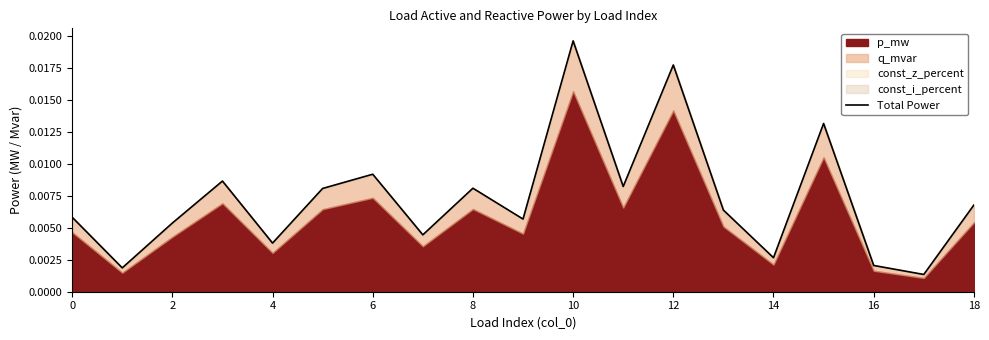

What is the label of the 18th point from the left?

17